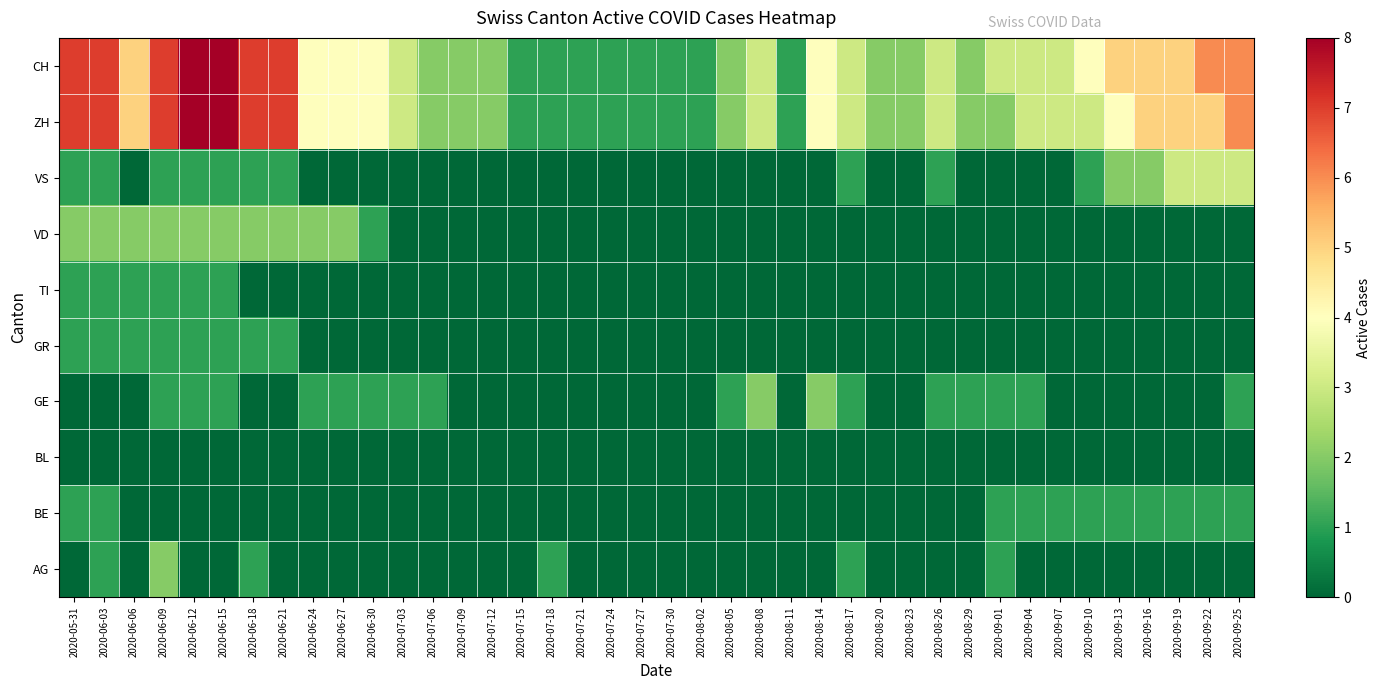

Reading left to right, list all the values displayed in this chart.

CH: 2020-05-31=7	2020-06-03=7	2020-06-06=5	2020-06-09=7	2020-06-12=8	2020-06-15=8	2020-06-18=7	2020-06-21=7	2020-06-24=4	2020-06-27=4	2020-06-30=4	2020-07-03=3	2020-07-06=2	2020-07-09=2	2020-07-12=2	2020-07-15=1	2020-07-18=1	2020-07-21=1	2020-07-24=1	2020-07-27=1	2020-07-30=1	2020-08-02=1	2020-08-05=2	2020-08-08=3	2020-08-11=1	2020-08-14=4	2020-08-17=3	2020-08-20=2	2020-08-23=2	2020-08-26=3	2020-08-29=2	2020-09-01=3	2020-09-04=3	2020-09-07=3	2020-09-10=4	2020-09-13=5	2020-09-16=5	2020-09-19=5	2020-09-22=6	2020-09-25=6
ZH: 2020-05-31=7	2020-06-03=7	2020-06-06=5	2020-06-09=7	2020-06-12=8	2020-06-15=8	2020-06-18=7	2020-06-21=7	2020-06-24=4	2020-06-27=4	2020-06-30=4	2020-07-03=3	2020-07-06=2	2020-07-09=2	2020-07-12=2	2020-07-15=1	2020-07-18=1	2020-07-21=1	2020-07-24=1	2020-07-27=1	2020-07-30=1	2020-08-02=1	2020-08-05=2	2020-08-08=3	2020-08-11=1	2020-08-14=4	2020-08-17=3	2020-08-20=2	2020-08-23=2	2020-08-26=3	2020-08-29=2	2020-09-01=2	2020-09-04=3	2020-09-07=3	2020-09-10=3	2020-09-13=4	2020-09-16=5	2020-09-19=5	2020-09-22=5	2020-09-25=6
VS: 2020-05-31=1	2020-06-03=1	2020-06-06=0	2020-06-09=1	2020-06-12=1	2020-06-15=1	2020-06-18=1	2020-06-21=1	2020-06-24=0	2020-06-27=0	2020-06-30=0	2020-07-03=0	2020-07-06=0	2020-07-09=0	2020-07-12=0	2020-07-15=0	2020-07-18=0	2020-07-21=0	2020-07-24=0	2020-07-27=0	2020-07-30=0	2020-08-02=0	2020-08-05=0	2020-08-08=0	2020-08-11=0	2020-08-14=0	2020-08-17=1	2020-08-20=0	2020-08-23=0	2020-08-26=1	2020-08-29=0	2020-09-01=0	2020-09-04=0	2020-09-07=0	2020-09-10=1	2020-09-13=2	2020-09-16=2	2020-09-19=3	2020-09-22=3	2020-09-25=3
VD: 2020-05-31=2	2020-06-03=2	2020-06-06=2	2020-06-09=2	2020-06-12=2	2020-06-15=2	2020-06-18=2	2020-06-21=2	2020-06-24=2	2020-06-27=2	2020-06-30=1	2020-07-03=0	2020-07-06=0	2020-07-09=0	2020-07-12=0	2020-07-15=0	2020-07-18=0	2020-07-21=0	2020-07-24=0	2020-07-27=0	2020-07-30=0	2020-08-02=0	2020-08-05=0	2020-08-08=0	2020-08-11=0	2020-08-14=0	2020-08-17=0	2020-08-20=0	2020-08-23=0	2020-08-26=0	2020-08-29=0	2020-09-01=0	2020-09-04=0	2020-09-07=0	2020-09-10=0	2020-09-13=0	2020-09-16=0	2020-09-19=0	2020-09-22=0	2020-09-25=0
TI: 2020-05-31=1	2020-06-03=1	2020-06-06=1	2020-06-09=1	2020-06-12=1	2020-06-15=1	2020-06-18=0	2020-06-21=0	2020-06-24=0	2020-06-27=0	2020-06-30=0	2020-07-03=0	2020-07-06=0	2020-07-09=0	2020-07-12=0	2020-07-15=0	2020-07-18=0	2020-07-21=0	2020-07-24=0	2020-07-27=0	2020-07-30=0	2020-08-02=0	2020-08-05=0	2020-08-08=0	2020-08-11=0	2020-08-14=0	2020-08-17=0	2020-08-20=0	2020-08-23=0	2020-08-26=0	2020-08-29=0	2020-09-01=0	2020-09-04=0	2020-09-07=0	2020-09-10=0	2020-09-13=0	2020-09-16=0	2020-09-19=0	2020-09-22=0	2020-09-25=0
GR: 2020-05-31=1	2020-06-03=1	2020-06-06=1	2020-06-09=1	2020-06-12=1	2020-06-15=1	2020-06-18=1	2020-06-21=1	2020-06-24=0	2020-06-27=0	2020-06-30=0	2020-07-03=0	2020-07-06=0	2020-07-09=0	2020-07-12=0	2020-07-15=0	2020-07-18=0	2020-07-21=0	2020-07-24=0	2020-07-27=0	2020-07-30=0	2020-08-02=0	2020-08-05=0	2020-08-08=0	2020-08-11=0	2020-08-14=0	2020-08-17=0	2020-08-20=0	2020-08-23=0	2020-08-26=0	2020-08-29=0	2020-09-01=0	2020-09-04=0	2020-09-07=0	2020-09-10=0	2020-09-13=0	2020-09-16=0	2020-09-19=0	2020-09-22=0	2020-09-25=0
GE: 2020-05-31=0	2020-06-03=0	2020-06-06=0	2020-06-09=1	2020-06-12=1	2020-06-15=1	2020-06-18=0	2020-06-21=0	2020-06-24=1	2020-06-27=1	2020-06-30=1	2020-07-03=1	2020-07-06=1	2020-07-09=0	2020-07-12=0	2020-07-15=0	2020-07-18=0	2020-07-21=0	2020-07-24=0	2020-07-27=0	2020-07-30=0	2020-08-02=0	2020-08-05=1	2020-08-08=2	2020-08-11=0	2020-08-14=2	2020-08-17=1	2020-08-20=0	2020-08-23=0	2020-08-26=1	2020-08-29=1	2020-09-01=1	2020-09-04=1	2020-09-07=0	2020-09-10=0	2020-09-13=0	2020-09-16=0	2020-09-19=0	2020-09-22=0	2020-09-25=1
BL: 2020-05-31=0	2020-06-03=0	2020-06-06=0	2020-06-09=0	2020-06-12=0	2020-06-15=0	2020-06-18=0	2020-06-21=0	2020-06-24=0	2020-06-27=0	2020-06-30=0	2020-07-03=0	2020-07-06=0	2020-07-09=0	2020-07-12=0	2020-07-15=0	2020-07-18=0	2020-07-21=0	2020-07-24=0	2020-07-27=0	2020-07-30=0	2020-08-02=0	2020-08-05=0	2020-08-08=0	2020-08-11=0	2020-08-14=0	2020-08-17=0	2020-08-20=0	2020-08-23=0	2020-08-26=0	2020-08-29=0	2020-09-01=0	2020-09-04=0	2020-09-07=0	2020-09-10=0	2020-09-13=0	2020-09-16=0	2020-09-19=0	2020-09-22=0	2020-09-25=0
BE: 2020-05-31=1	2020-06-03=1	2020-06-06=0	2020-06-09=0	2020-06-12=0	2020-06-15=0	2020-06-18=0	2020-06-21=0	2020-06-24=0	2020-06-27=0	2020-06-30=0	2020-07-03=0	2020-07-06=0	2020-07-09=0	2020-07-12=0	2020-07-15=0	2020-07-18=0	2020-07-21=0	2020-07-24=0	2020-07-27=0	2020-07-30=0	2020-08-02=0	2020-08-05=0	2020-08-08=0	2020-08-11=0	2020-08-14=0	2020-08-17=0	2020-08-20=0	2020-08-23=0	2020-08-26=0	2020-08-29=0	2020-09-01=1	2020-09-04=1	2020-09-07=1	2020-09-10=1	2020-09-13=1	2020-09-16=1	2020-09-19=1	2020-09-22=1	2020-09-25=1
AG: 2020-05-31=0	2020-06-03=1	2020-06-06=0	2020-06-09=2	2020-06-12=0	2020-06-15=0	2020-06-18=1	2020-06-21=0	2020-06-24=0	2020-06-27=0	2020-06-30=0	2020-07-03=0	2020-07-06=0	2020-07-09=0	2020-07-12=0	2020-07-15=0	2020-07-18=1	2020-07-21=0	2020-07-24=0	2020-07-27=0	2020-07-30=0	2020-08-02=0	2020-08-05=0	2020-08-08=0	2020-08-11=0	2020-08-14=0	2020-08-17=1	2020-08-20=0	2020-08-23=0	2020-08-26=0	2020-08-29=0	2020-09-01=1	2020-09-04=0	2020-09-07=0	2020-09-10=0	2020-09-13=0	2020-09-16=0	2020-09-19=0	2020-09-22=0	2020-09-25=0